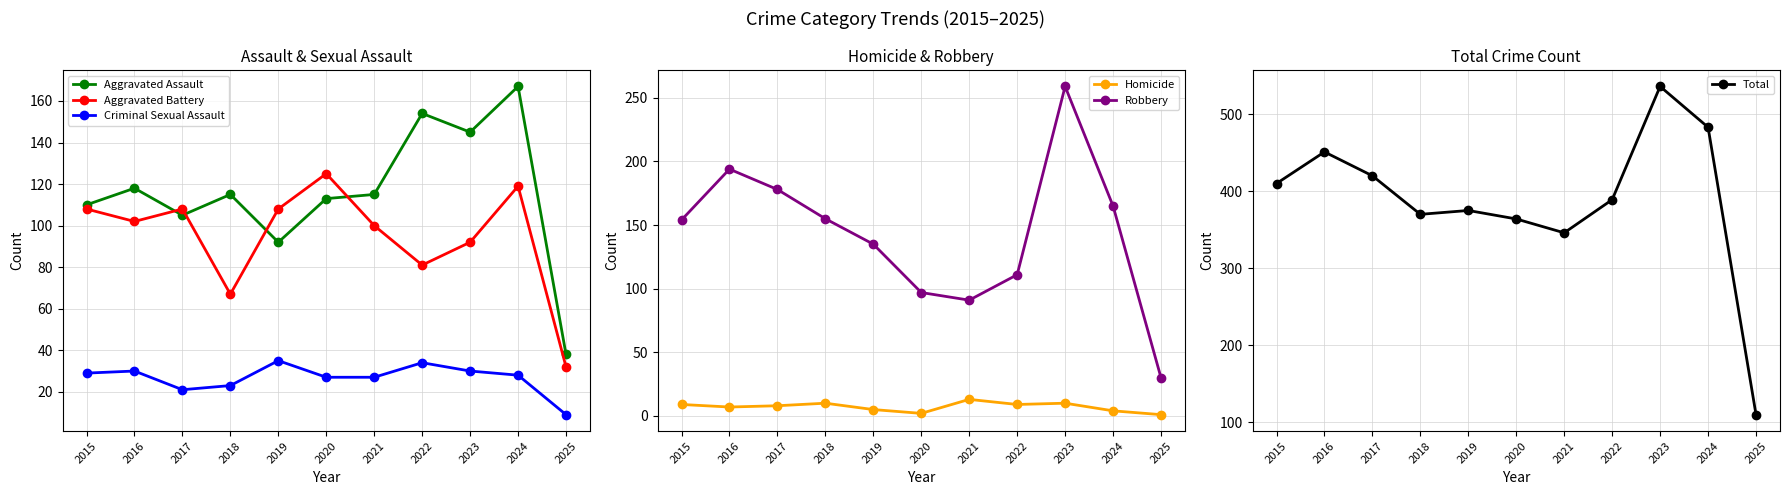

True or false: Total and Aggravated Battery intersect in this chart.

False